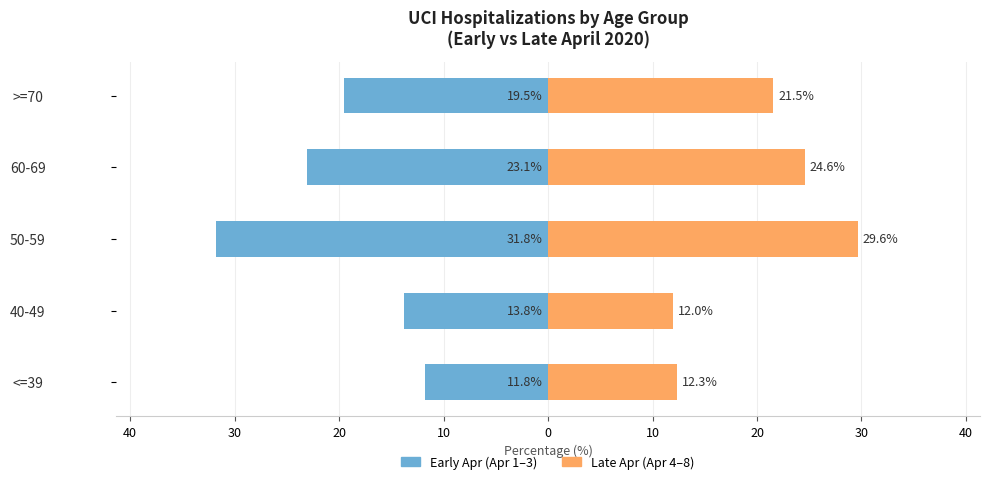

Count the number of categories in the chart.

5